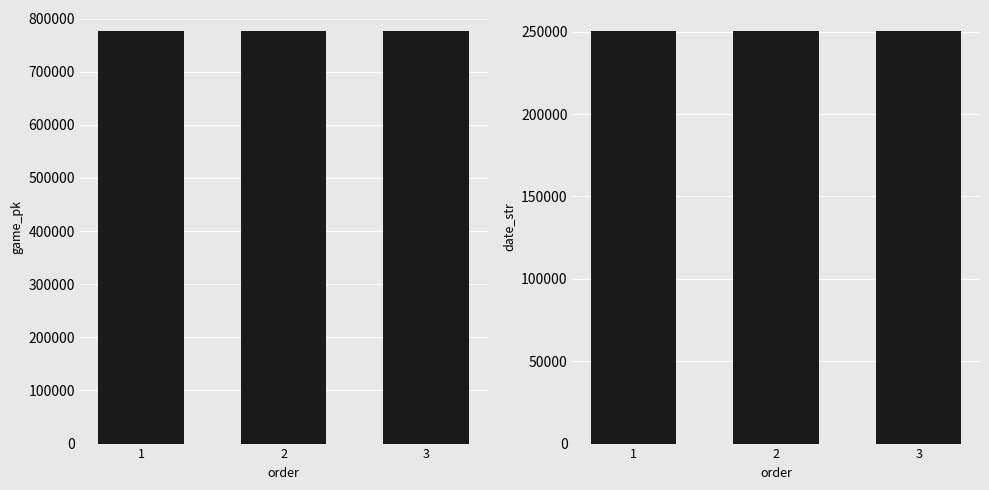

What is the value of the game_pk bar at the 3rd from the left?

777381